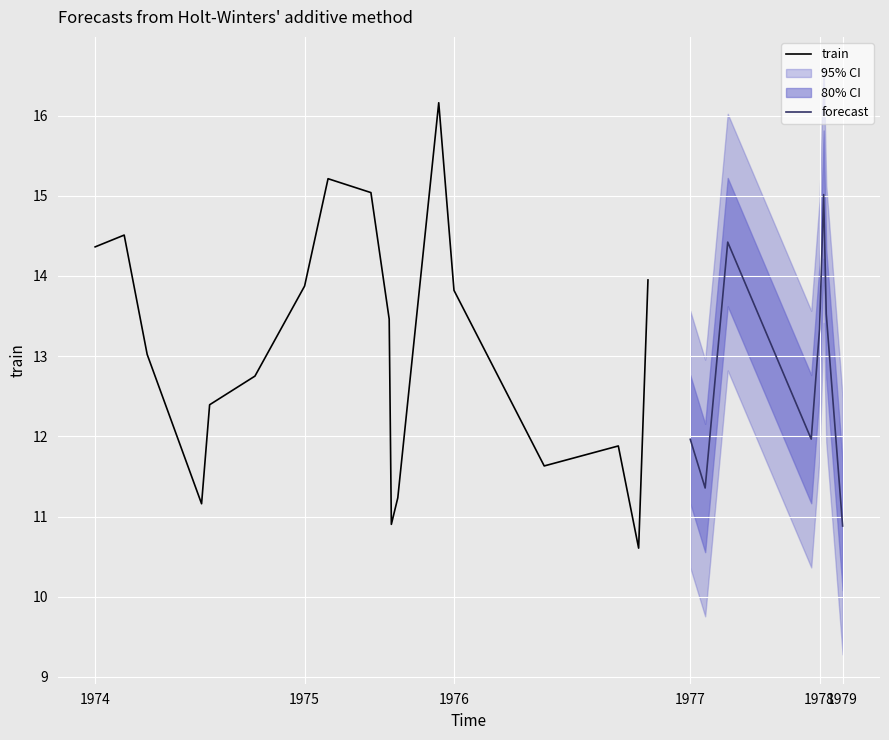

What is the highest value of the train series?

16.2